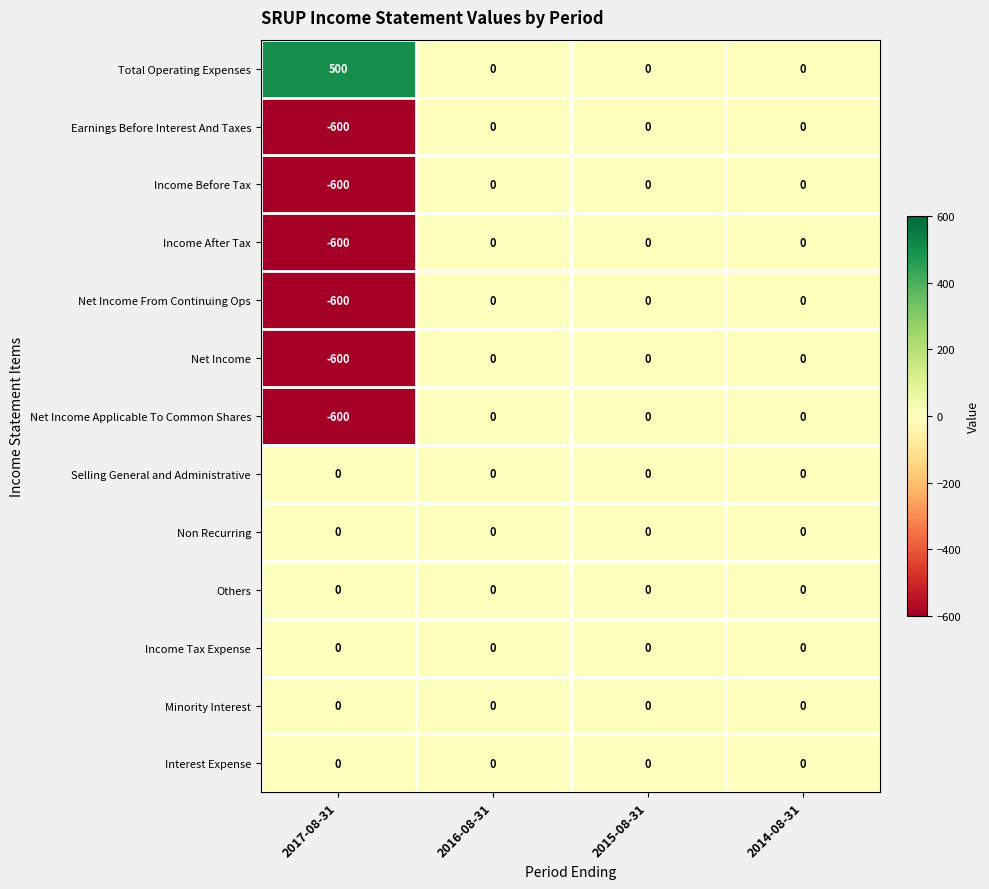

Is the value of Net Income Applicable To Common Shares at 2017-08-31 greater than the value of Income Tax Expense at 2017-08-31?

No